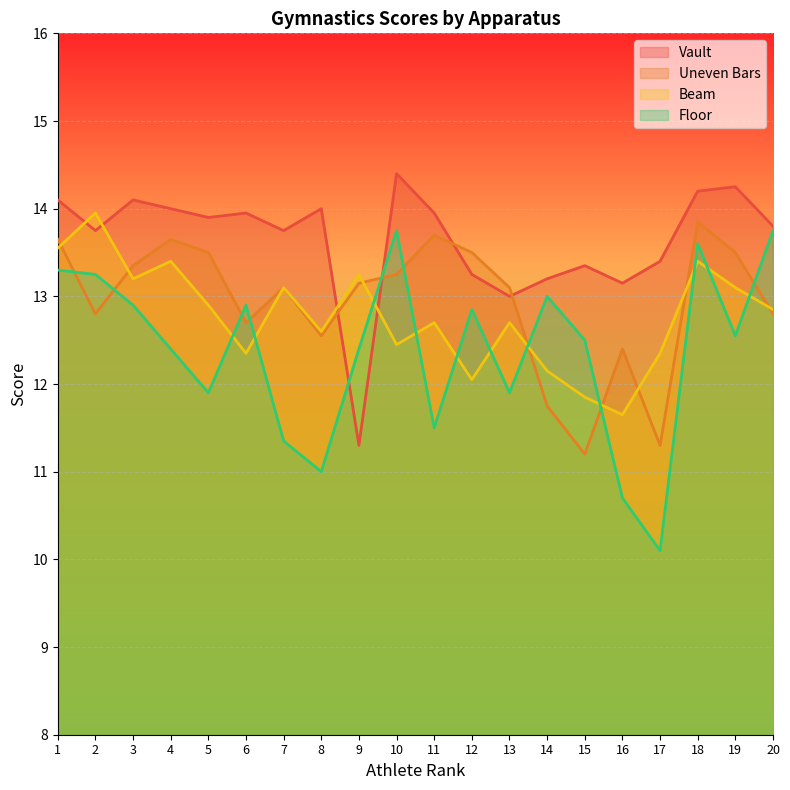

Which series has the largest total across all categories?

Vault